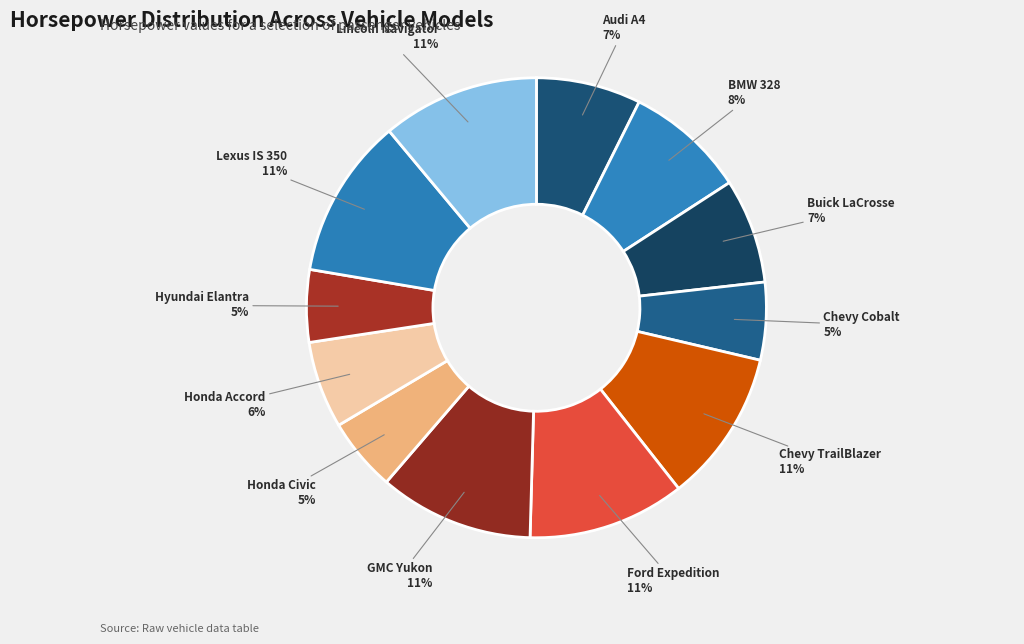

Is Chevy Cobalt the majority of the pie?

No